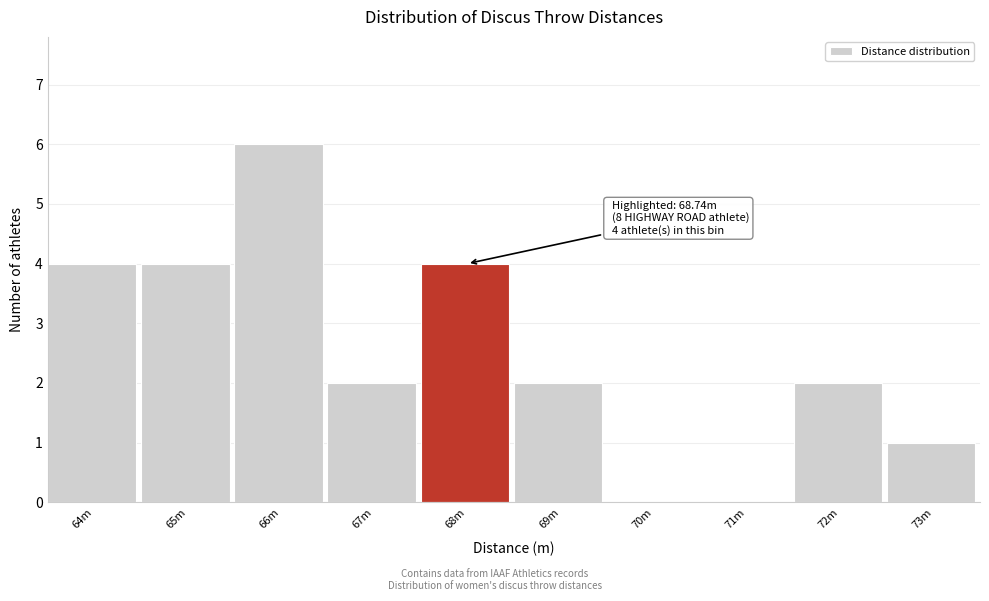

Reading right to left, transcribe all the data shown in this chart.

73m=1	72m=2	71m=0	70m=0	69m=2	68m=4	67m=2	66m=6	65m=4	64m=4